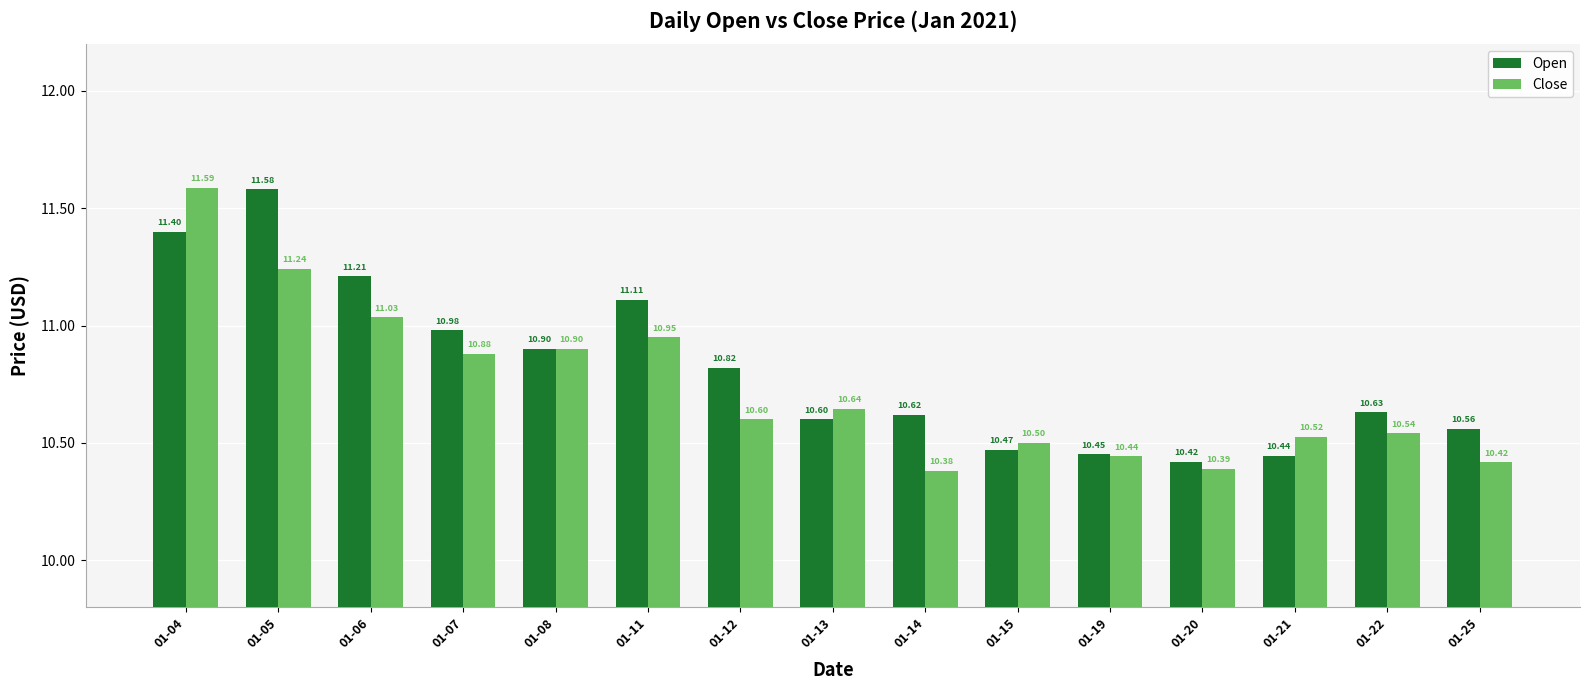

Which series has the largest range (max minus min)?

Close